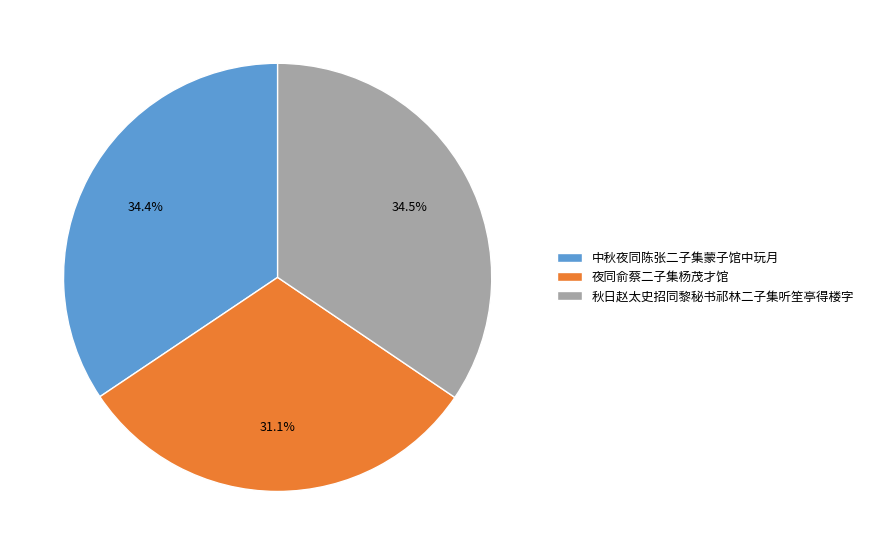

To the nearest percent, what percentage of the pie is 夜同俞蔡二子集杨茂才馆?

31%